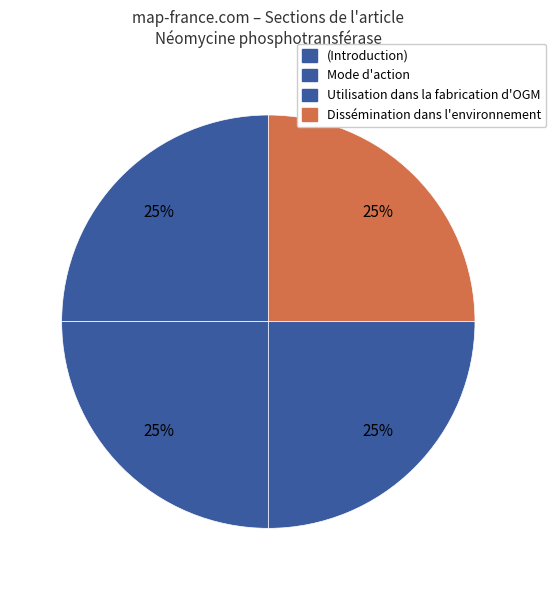

Rank the categories by value from lowest to highest.

(Introduction), Mode d'action, Utilisation dans la fabrication d'OGM, Dissémination dans l'environnement